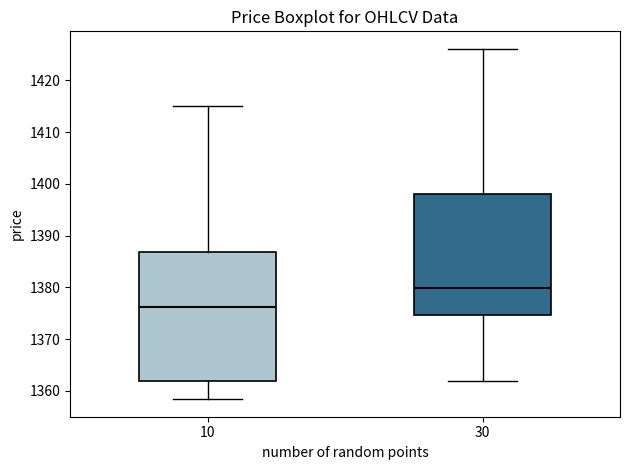

Comparing the boxes themselves (not the whiskers), which one is the tallest?

10